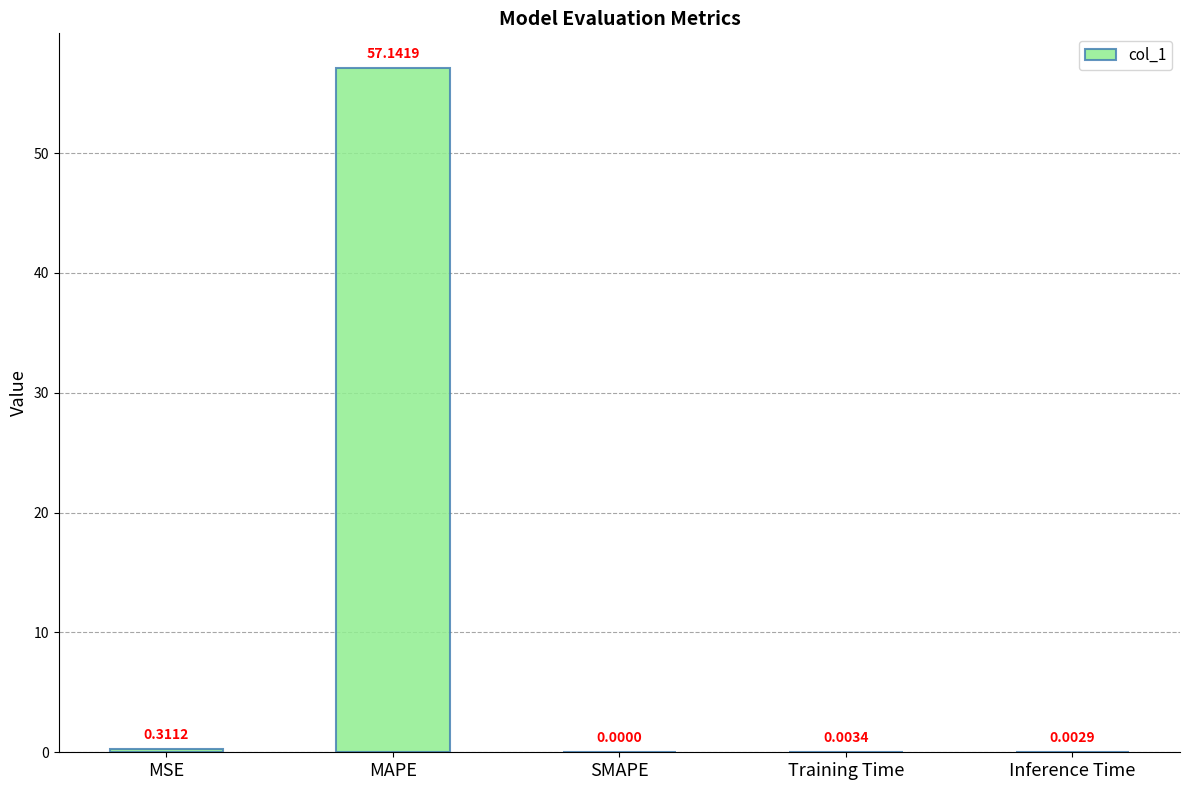

Between Training Time and Inference Time, which is larger?

Training Time